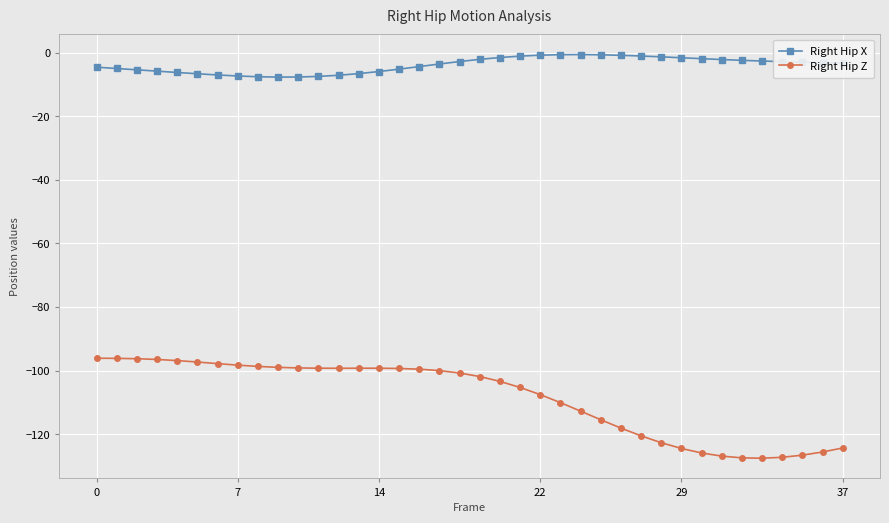

What is the minimum value shown in the chart?

-127.6